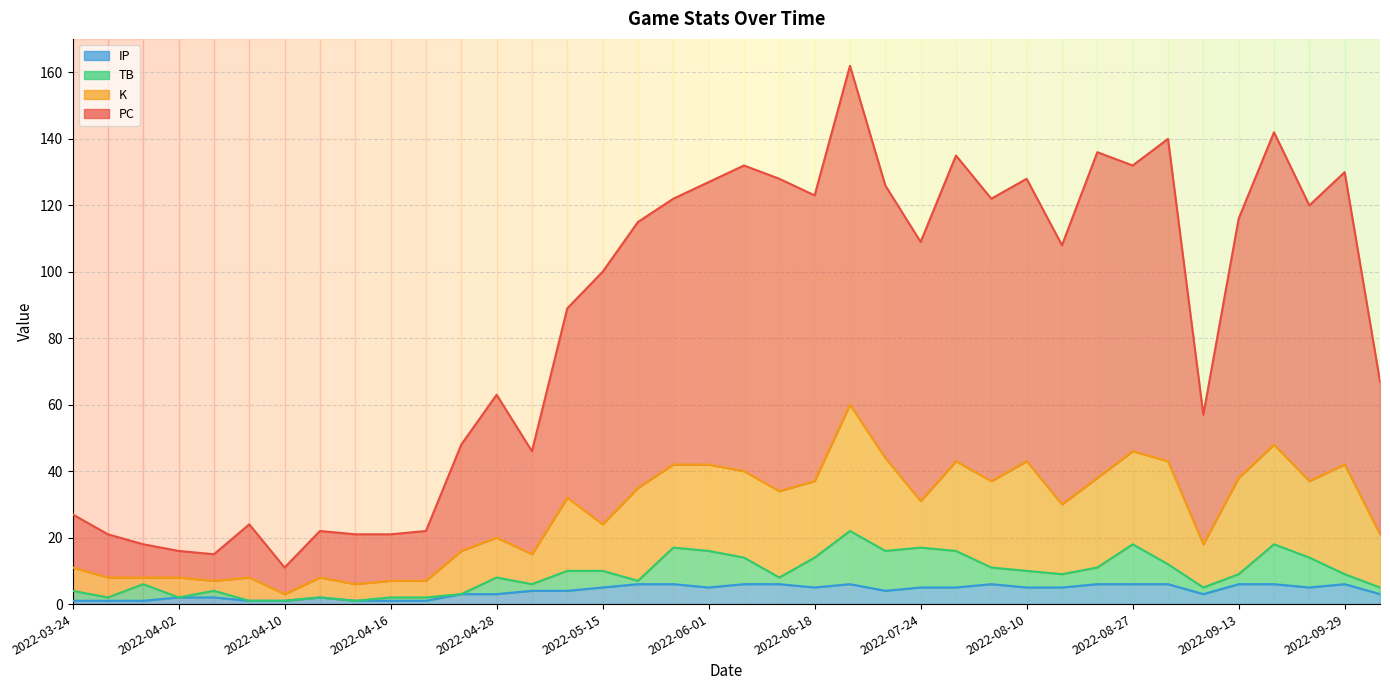

The value of PC at 2022-05-27 is 46. True or false?

False